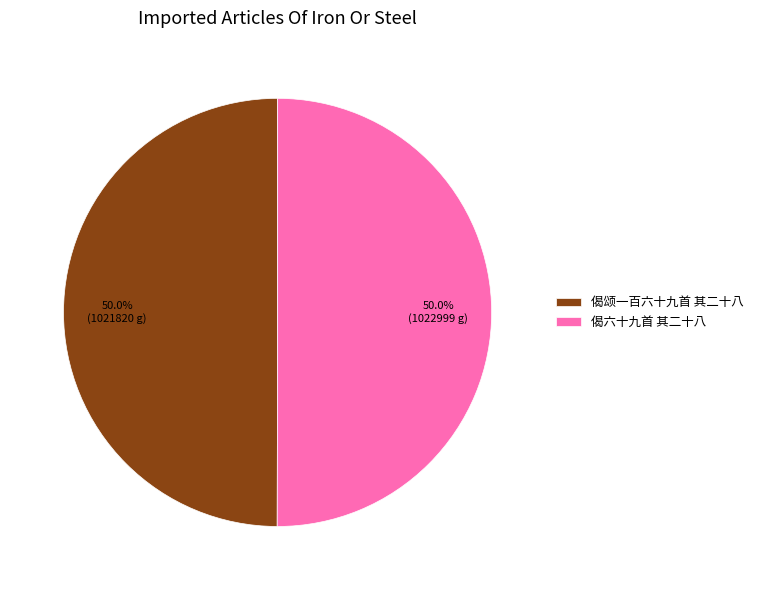

Approximately how many times larger is the value at 偈颂一百六十九首 其二十八 compared to 偈六十九首 其二十八?

1.0